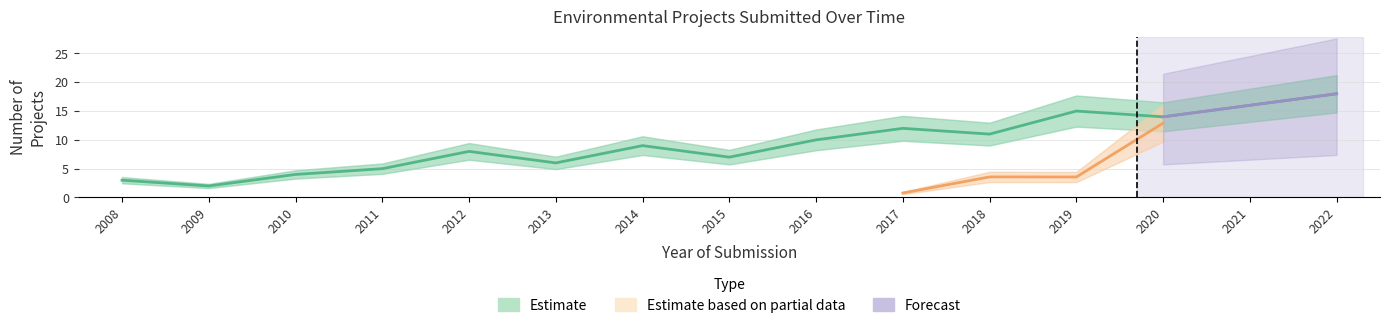

What is the difference between the second highest and second lowest values?

13